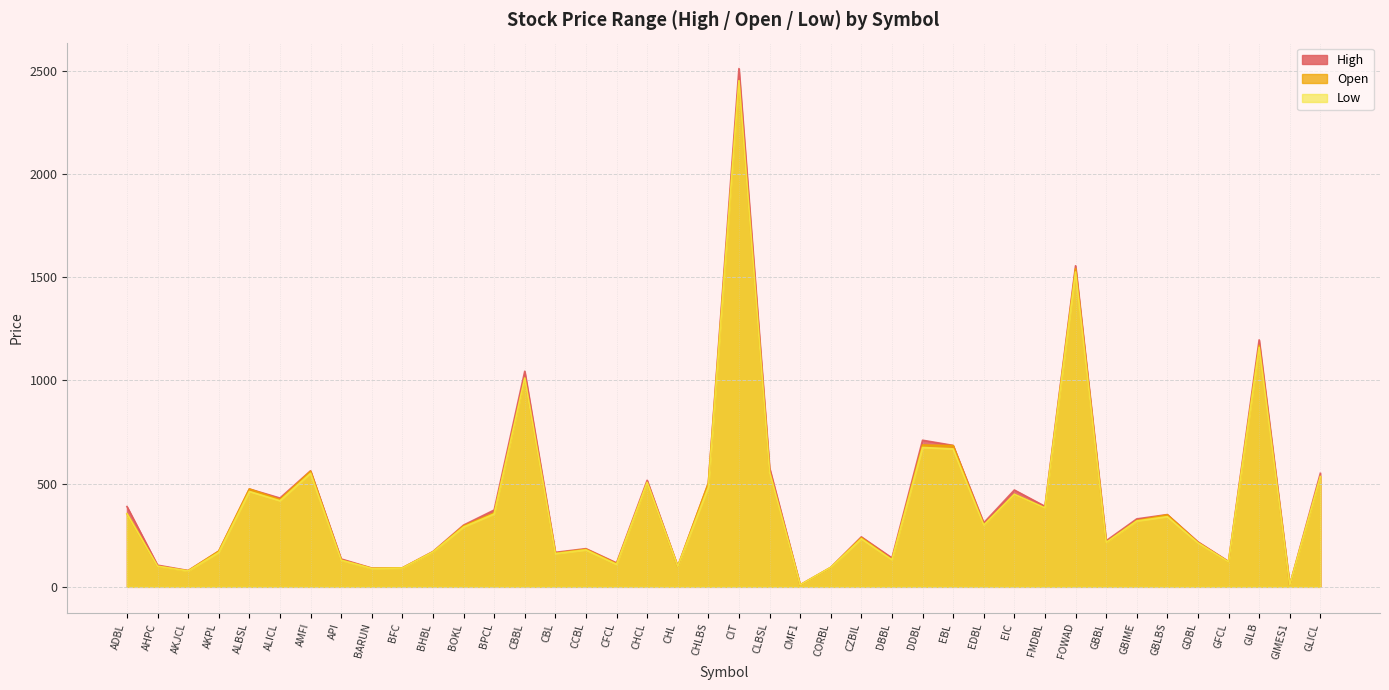

Where is Open nearest to the value 1229?

GILB